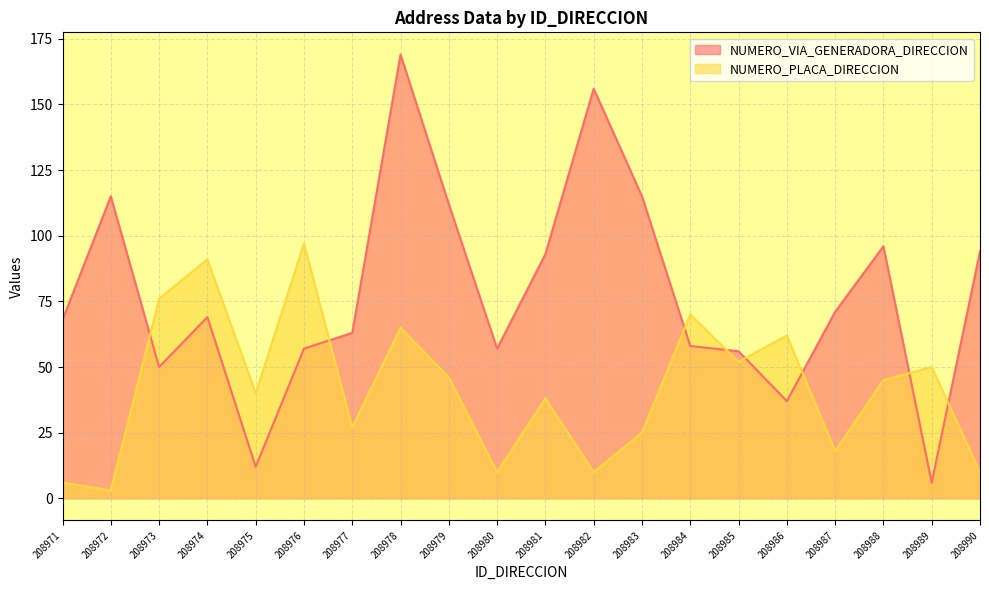

What is the difference between the maximum and minimum values in the NUMERO_VIA_GENERADORA_DIRECCION series?

163